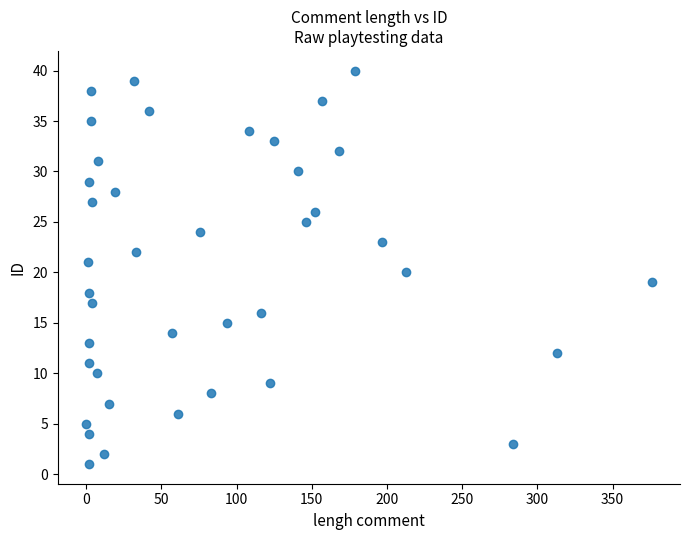

What is the range of Y values (max minus min)?

39